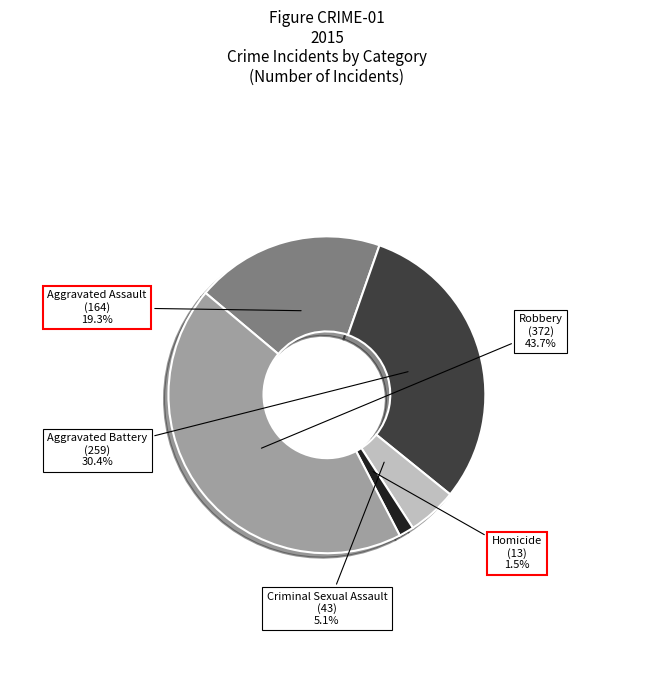

To the nearest percent, what is the difference between the largest and smallest slice percentages?

42%